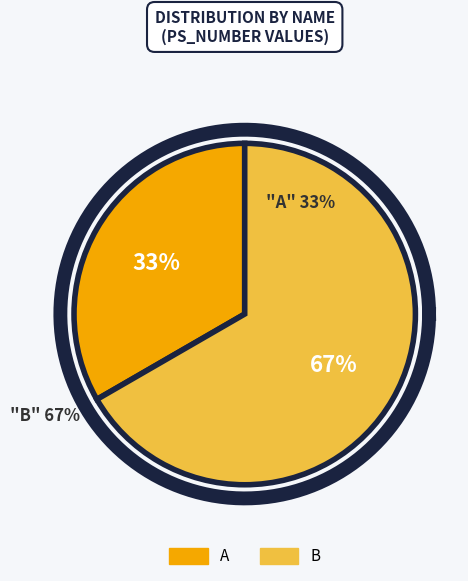

What percentage is NOT represented by B?

33.3%